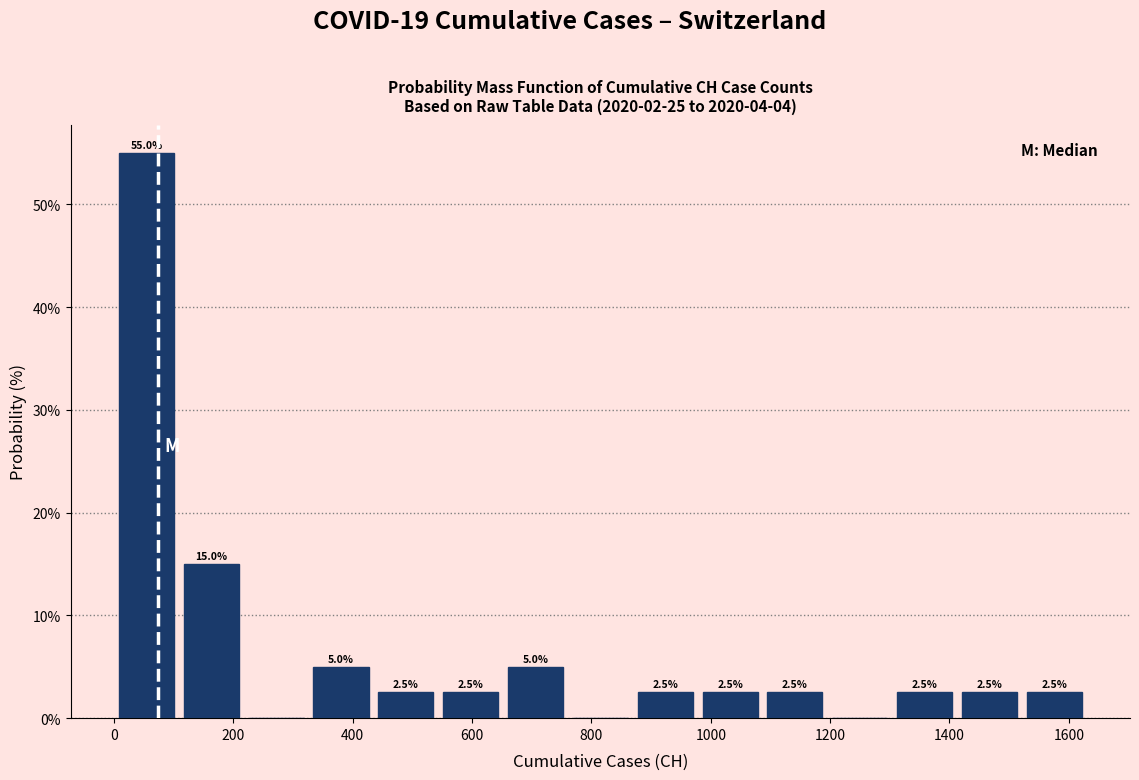

Which range on the x-axis has the tallest bar?

0 to 100